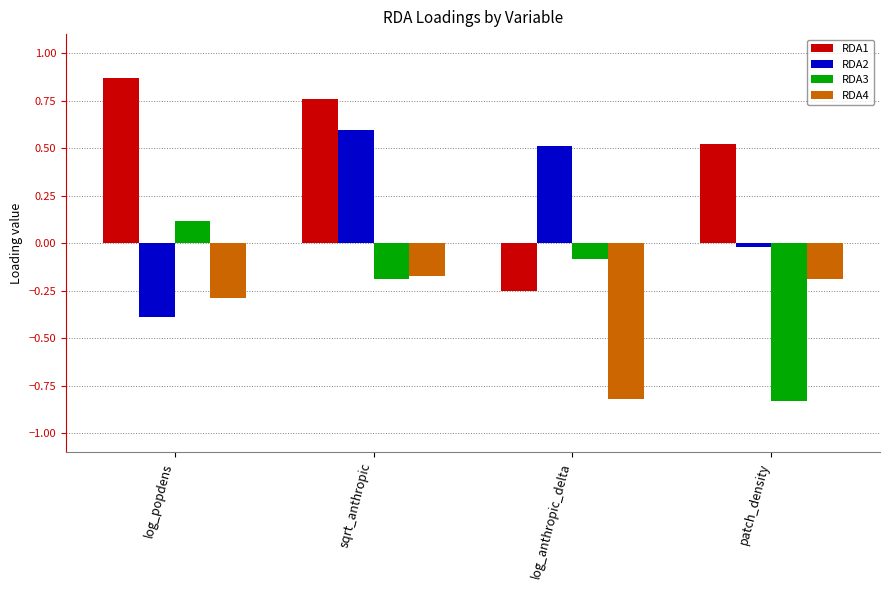

Where does the RDA1 series first go above 0?

log_popdens